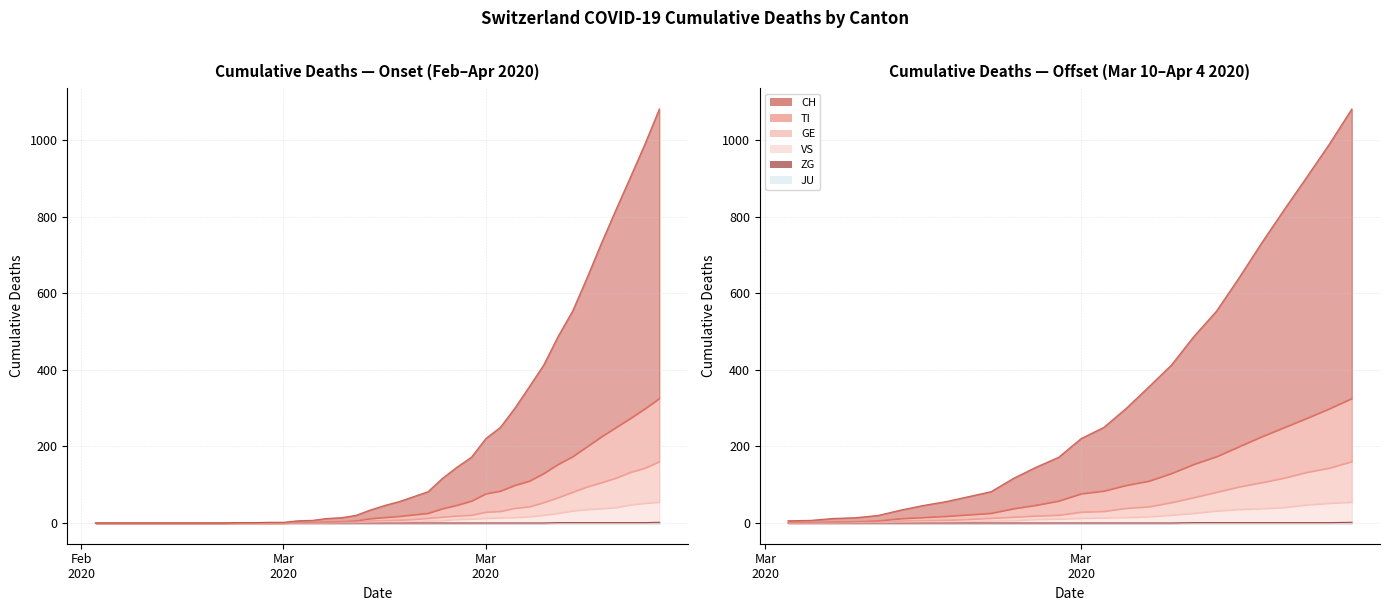

What is the difference between the VS values at 2020-03-31 and 2020-03-04?

38